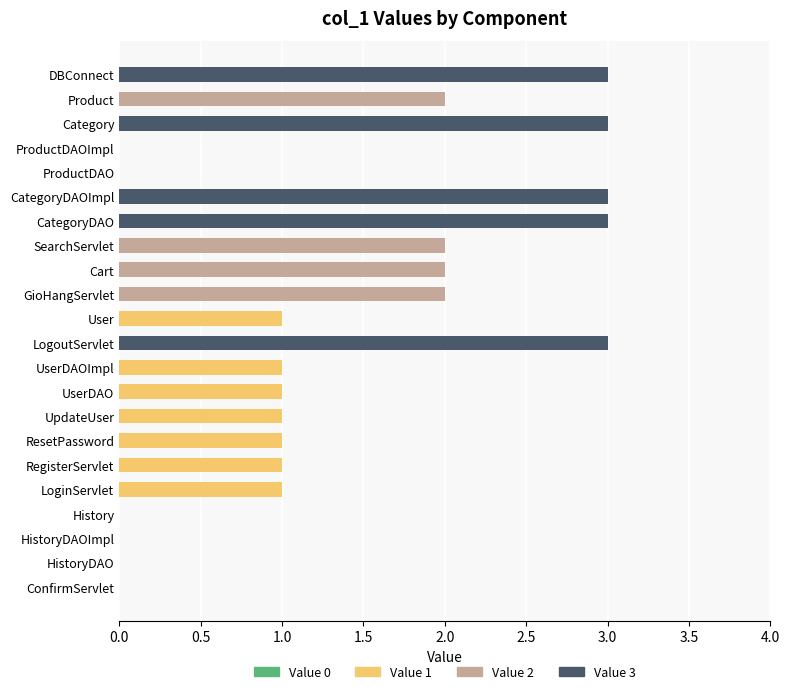

What is the sum of the values at Category and DBConnect?

6